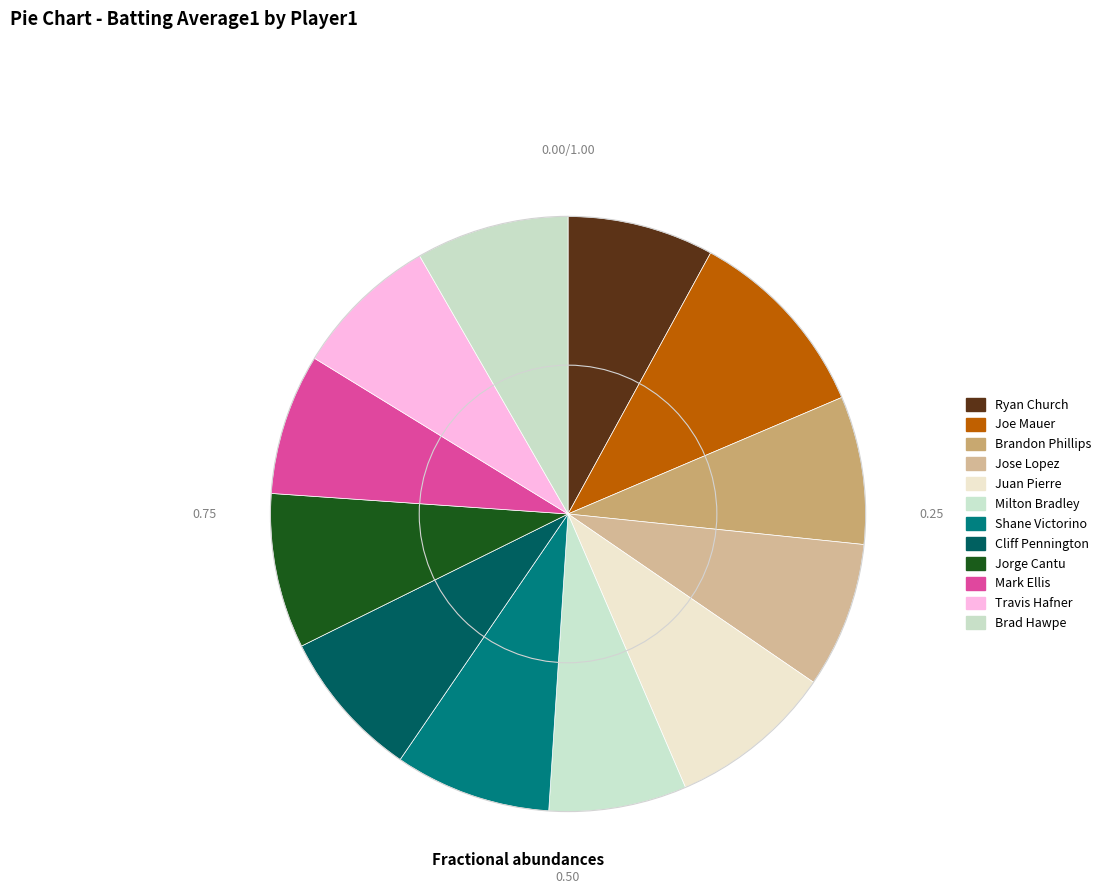

Count the number of slices in the pie.

12